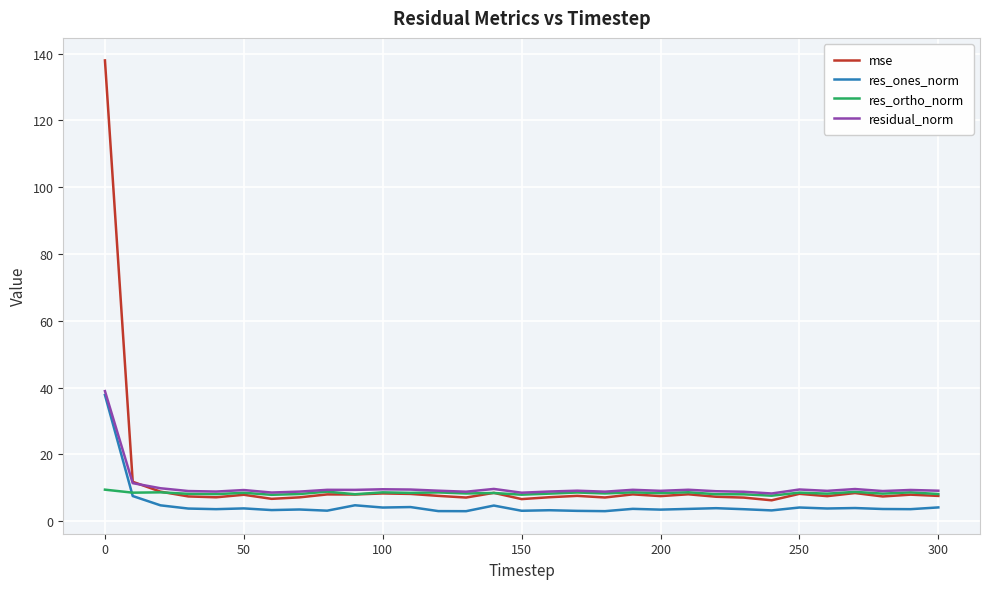

True or false: res_ones_norm and mse cross at least once.

False